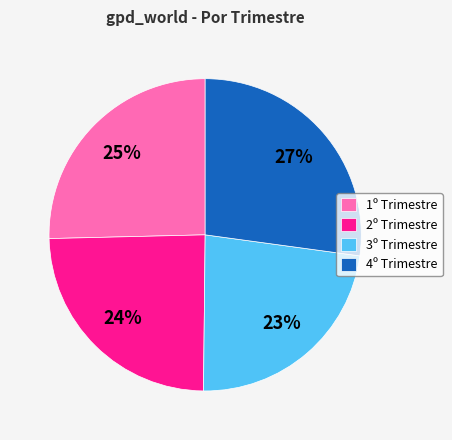

To the nearest percent, what is the difference between the largest and smallest slice percentages?

4%